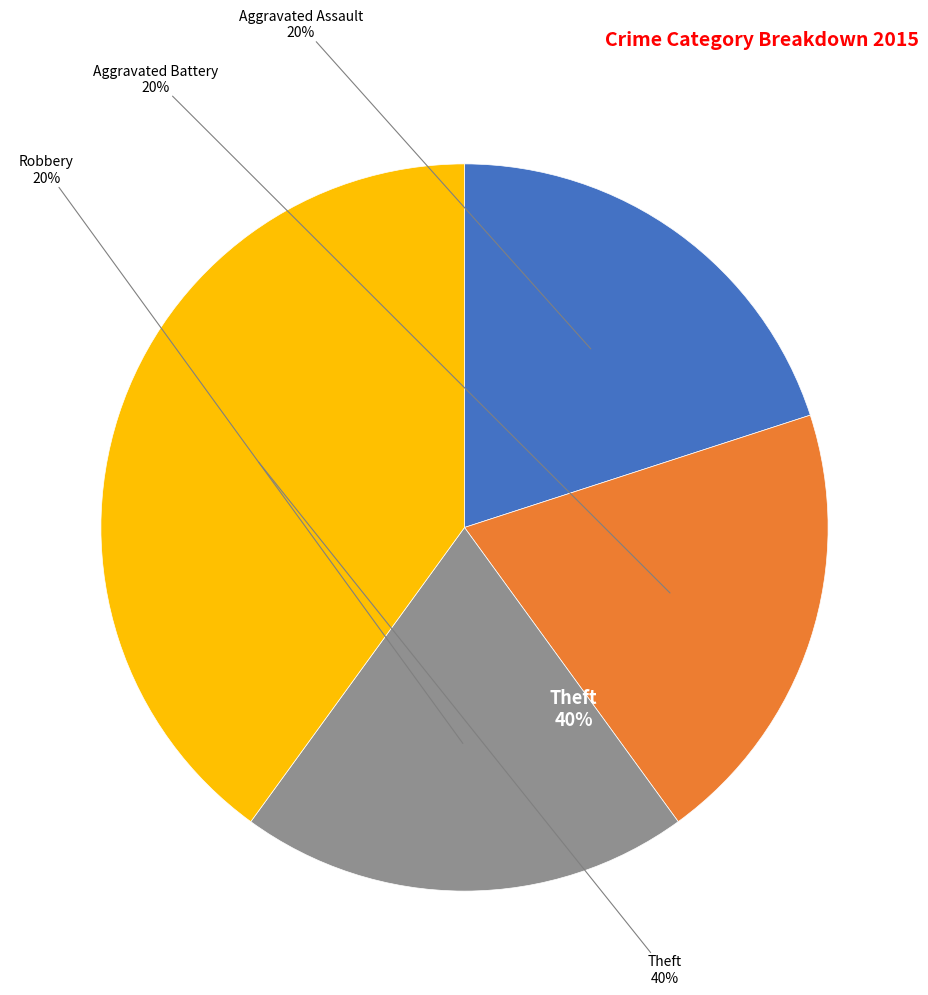

Does any single category account for the majority?

No